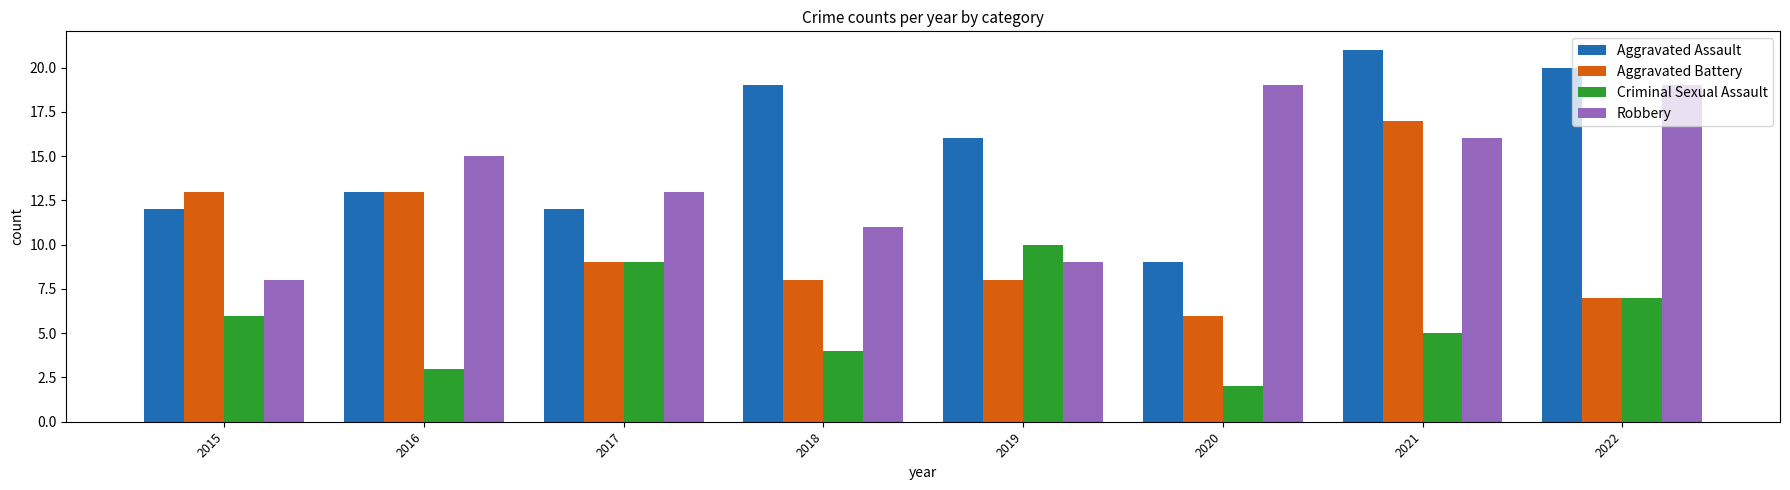

List the series in order of their peak value, lowest first.

Criminal Sexual Assault, Aggravated Battery, Robbery, Aggravated Assault